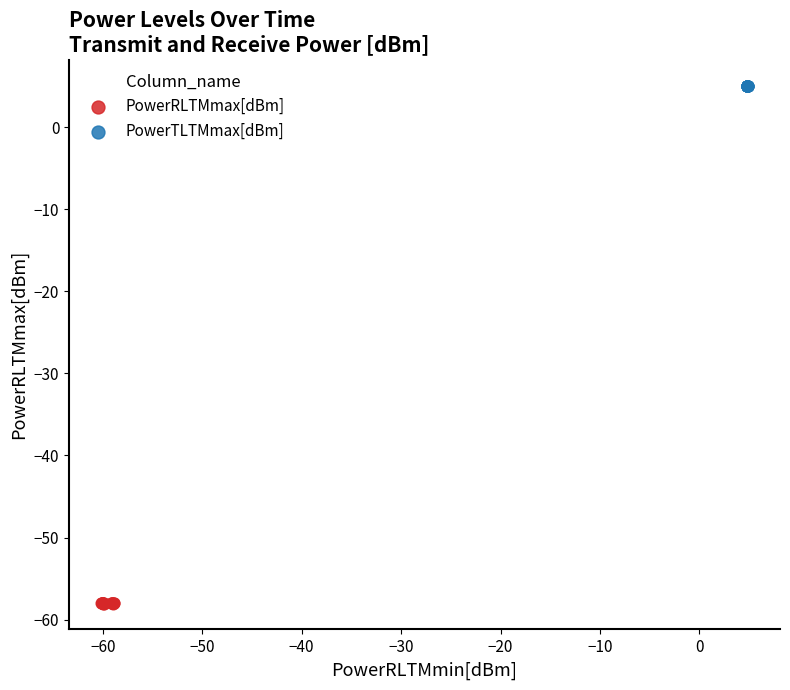

Which series contains the lowest Y value?

PowerRLTMmax[dBm]